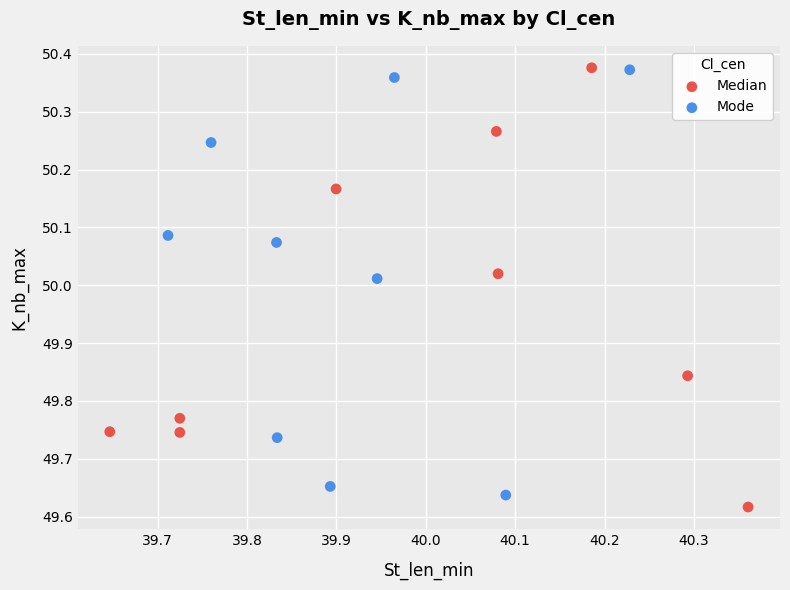

What are all the series names shown in the legend?

Median, Mode